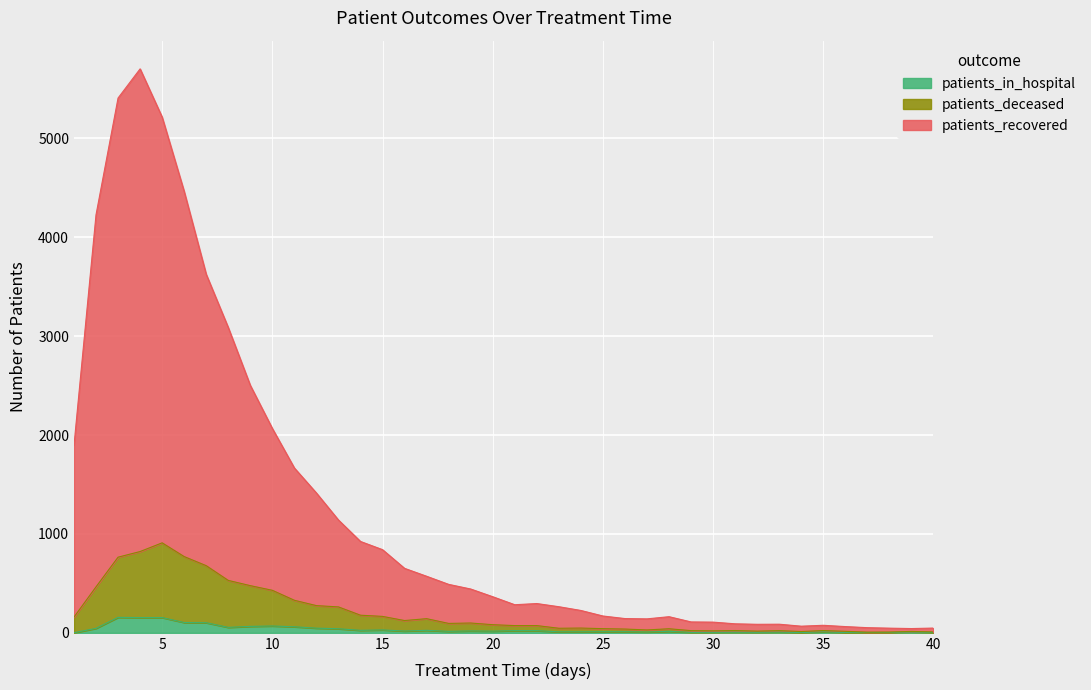

What is the highest value of the patients_in_hospital series?

156